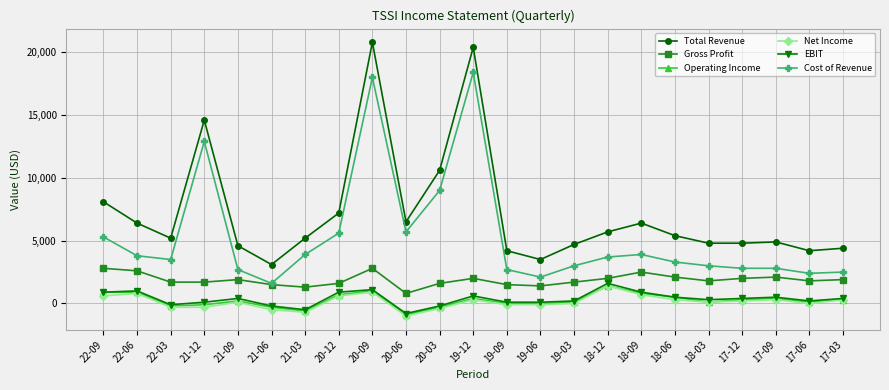

How many values in the Net Income series are below 100?

10